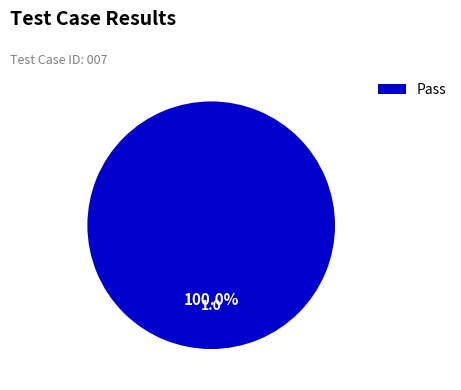

Rank the categories by value from lowest to highest.

Pass